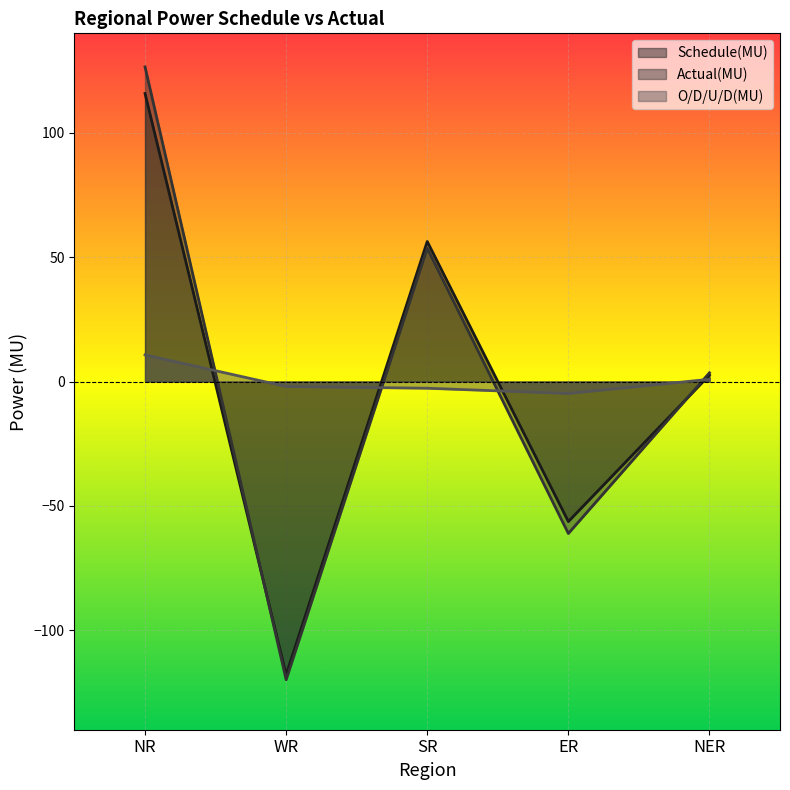

In Schedule(MU), how many points are lower than both neighbors (excluding endpoints)?

2